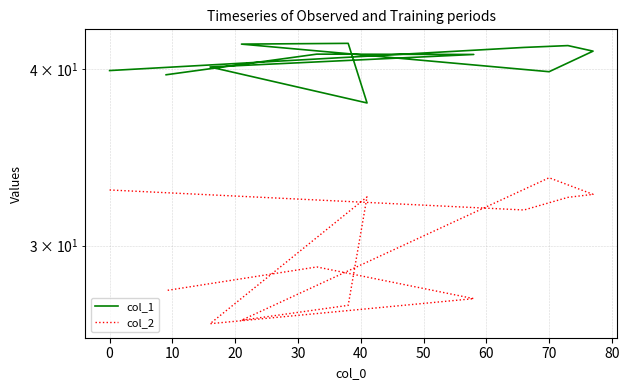

What is the sum of all col_1 values?

487.1